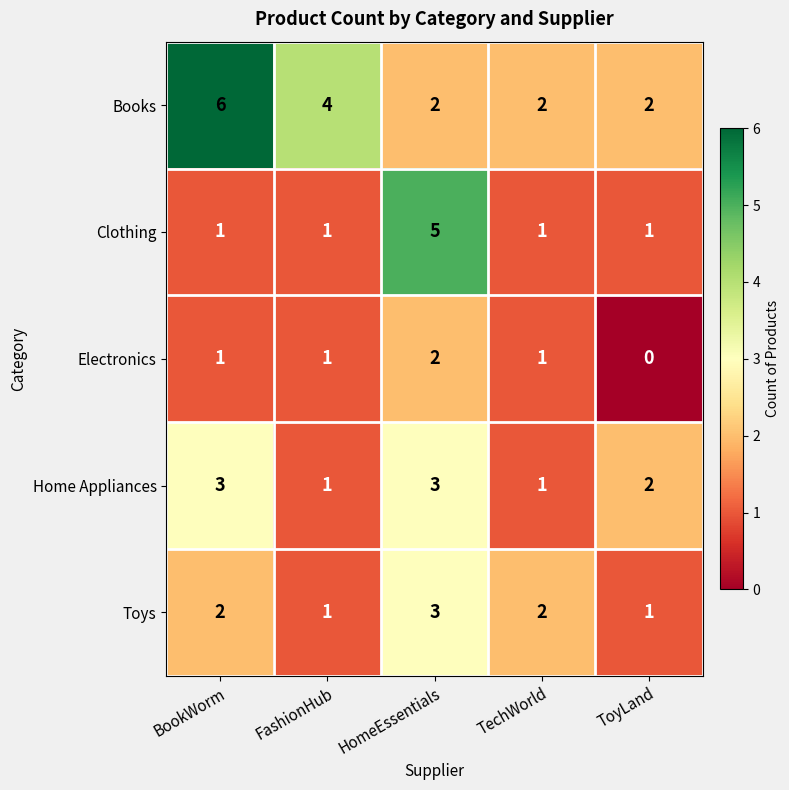

What is the spread (max minus min) of values at BookWorm?

5